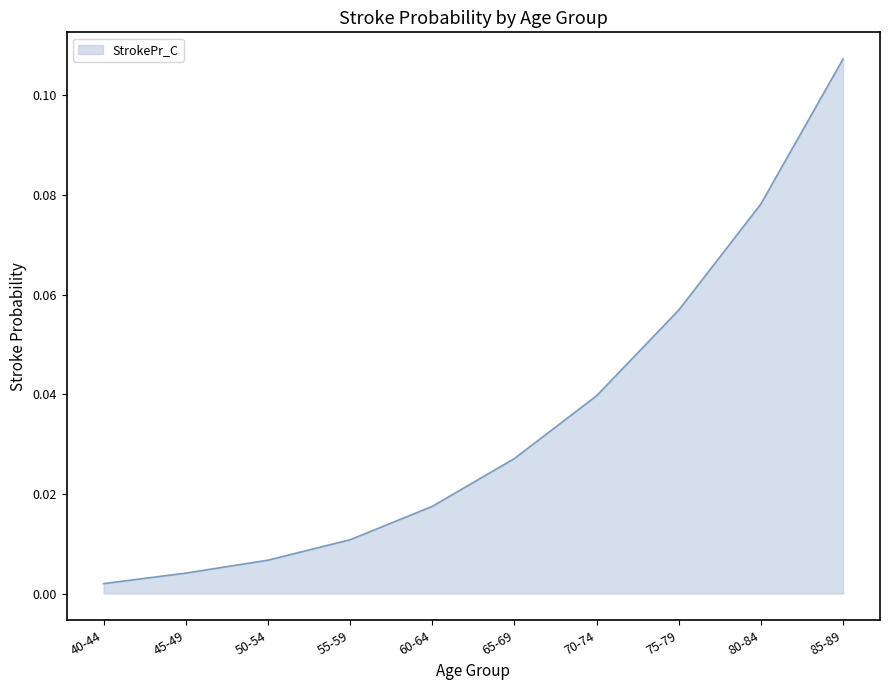

True or false: there are more than 2 points higher than both neighbors.

False